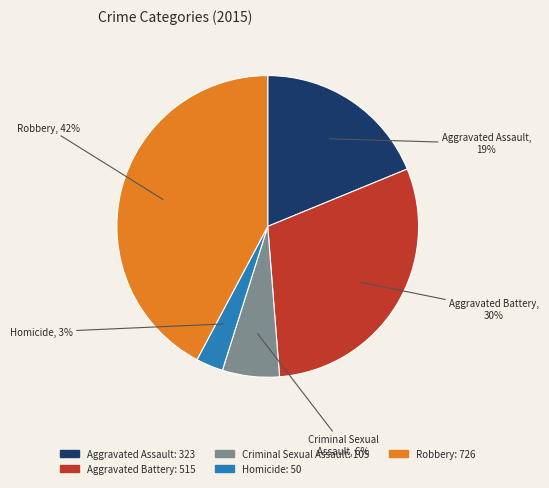

Rank the categories by value from lowest to highest.

Homicide, Criminal Sexual Assault, Aggravated Assault, Aggravated Battery, Robbery